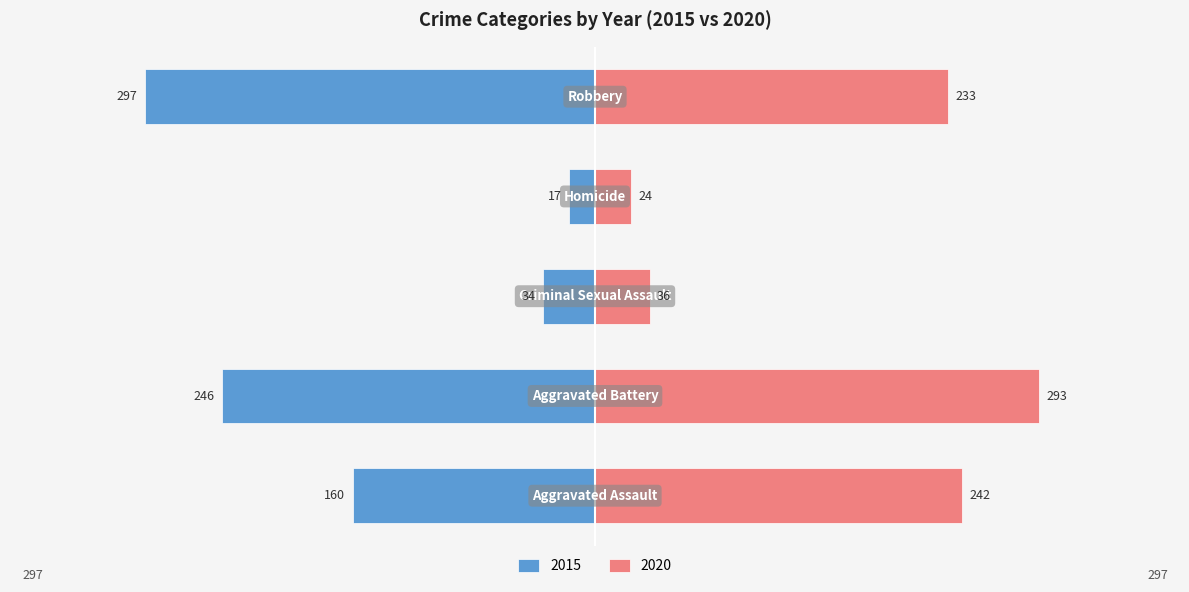

At which category does the chart reach its minimum across all series?

Homicide